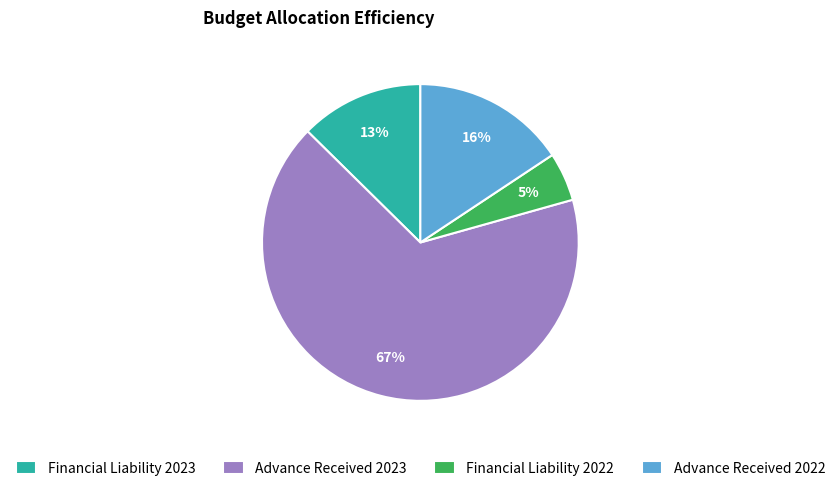

Is the sum of Advance Received 2023 and Financial Liability 2022 greater than half?

Yes